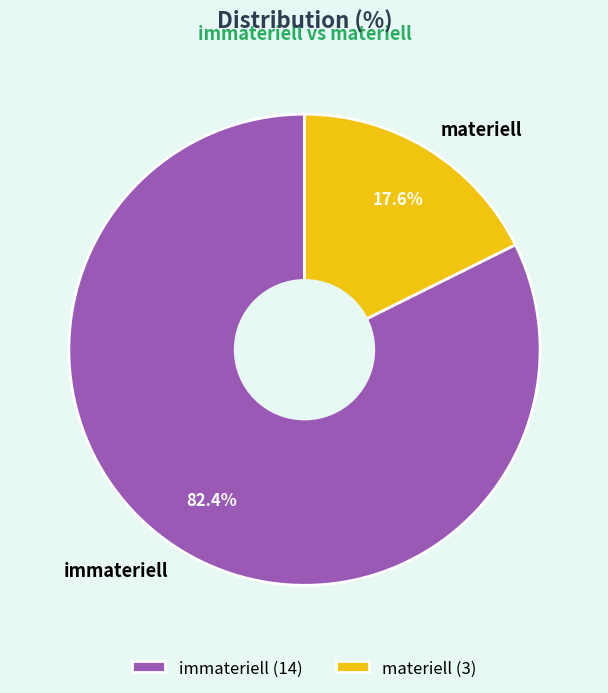

Between materiell and immateriell, which is larger?

immateriell